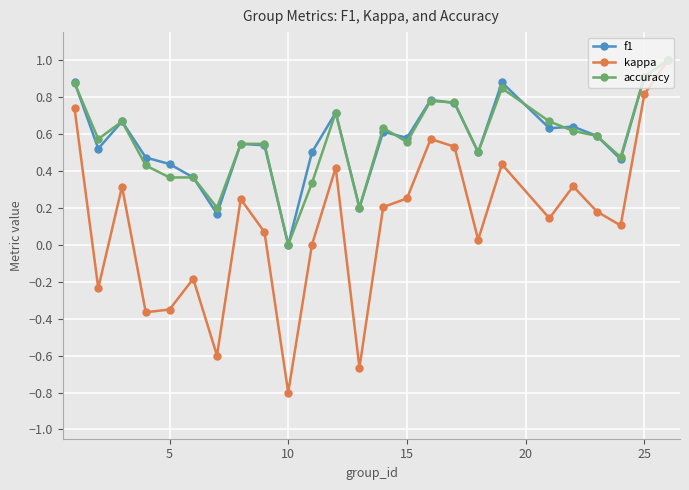

What is the highest value of the f1 series?

1.0